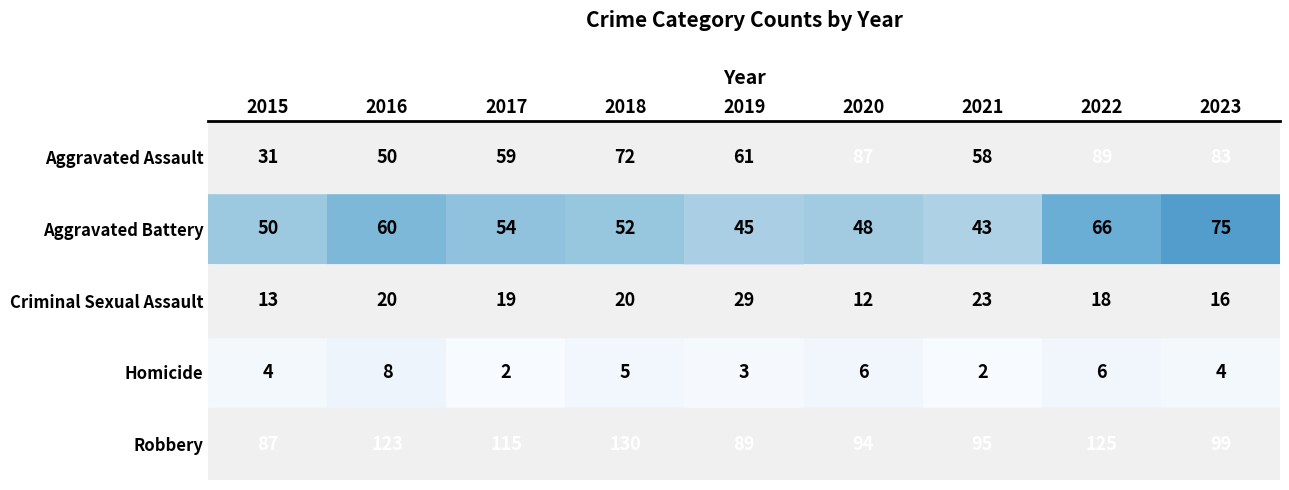

What is the sum of the Criminal Sexual Assault values at 2023 and 2020?

28